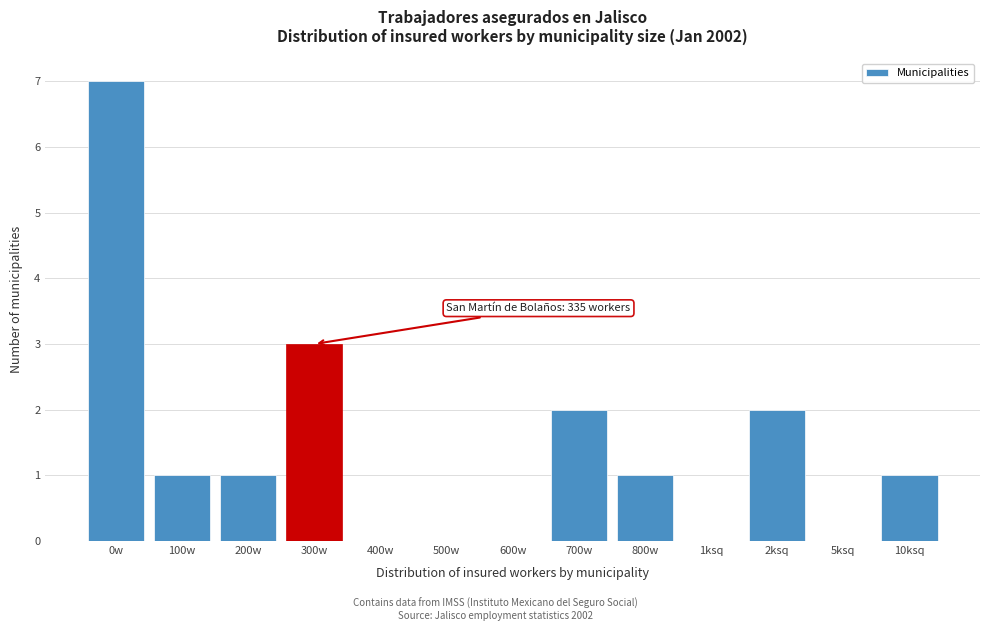

Reading left to right, list all the values displayed in this chart.

0w=7	100w=1	200w=1	300w=3	400w=0	500w=0	600w=0	700w=2	800w=1	1ksq=0	2ksq=2	5ksq=0	10ksq=1